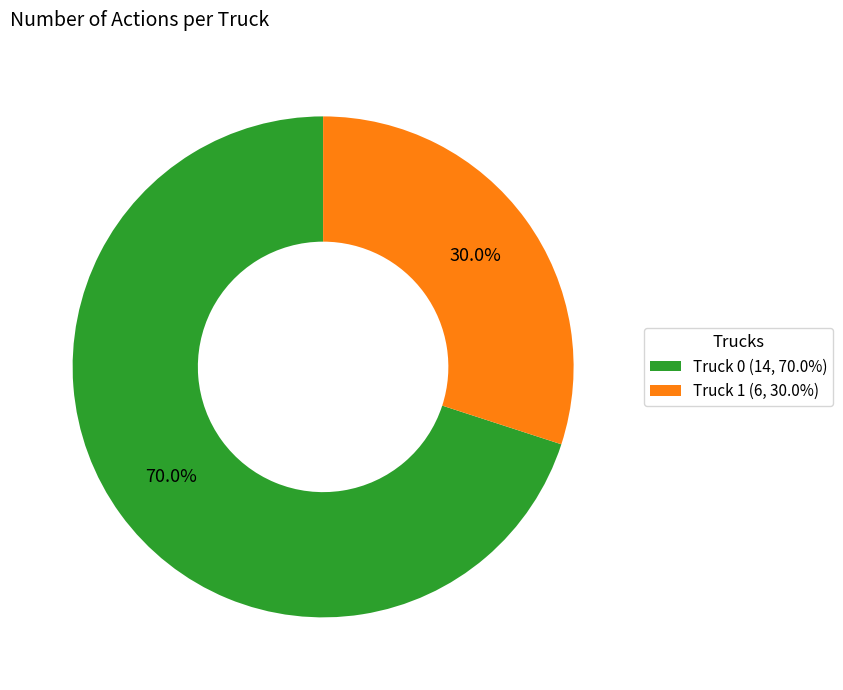

Which category has the biggest portion of the pie?

Truck 0